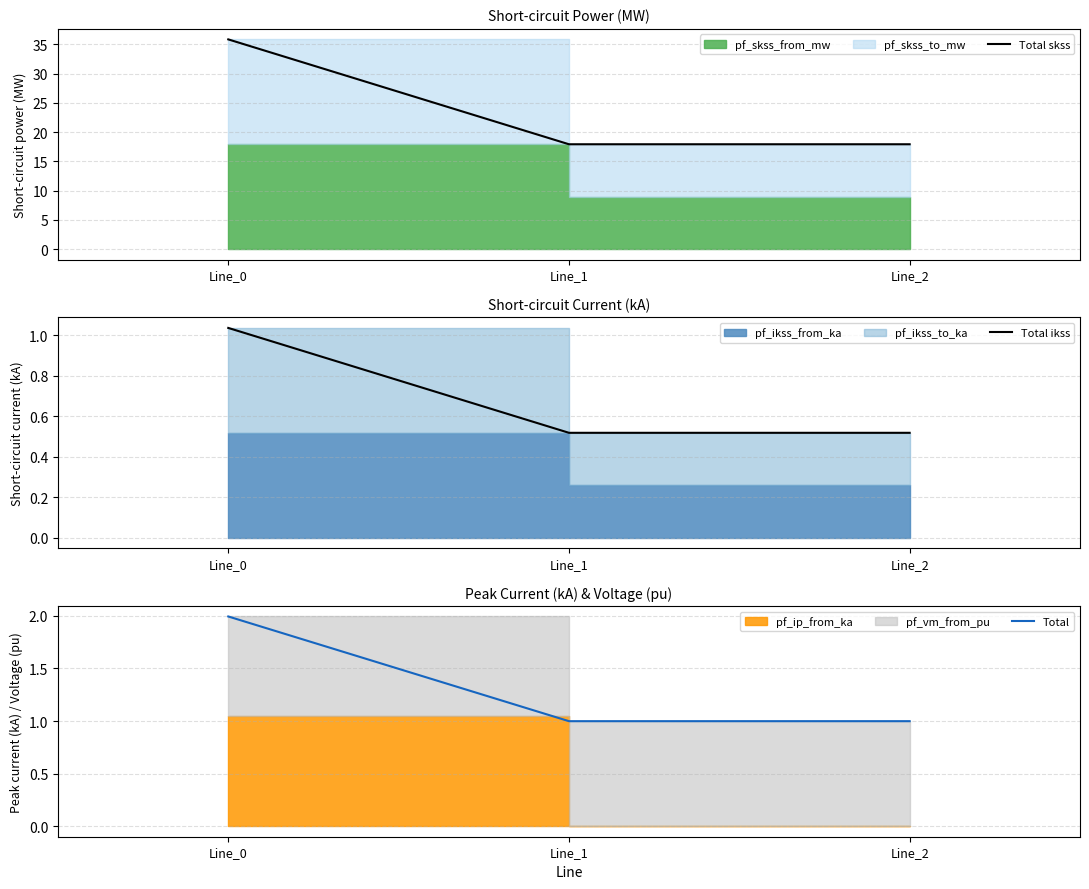

Which series has the widest spread of values?

Total skss